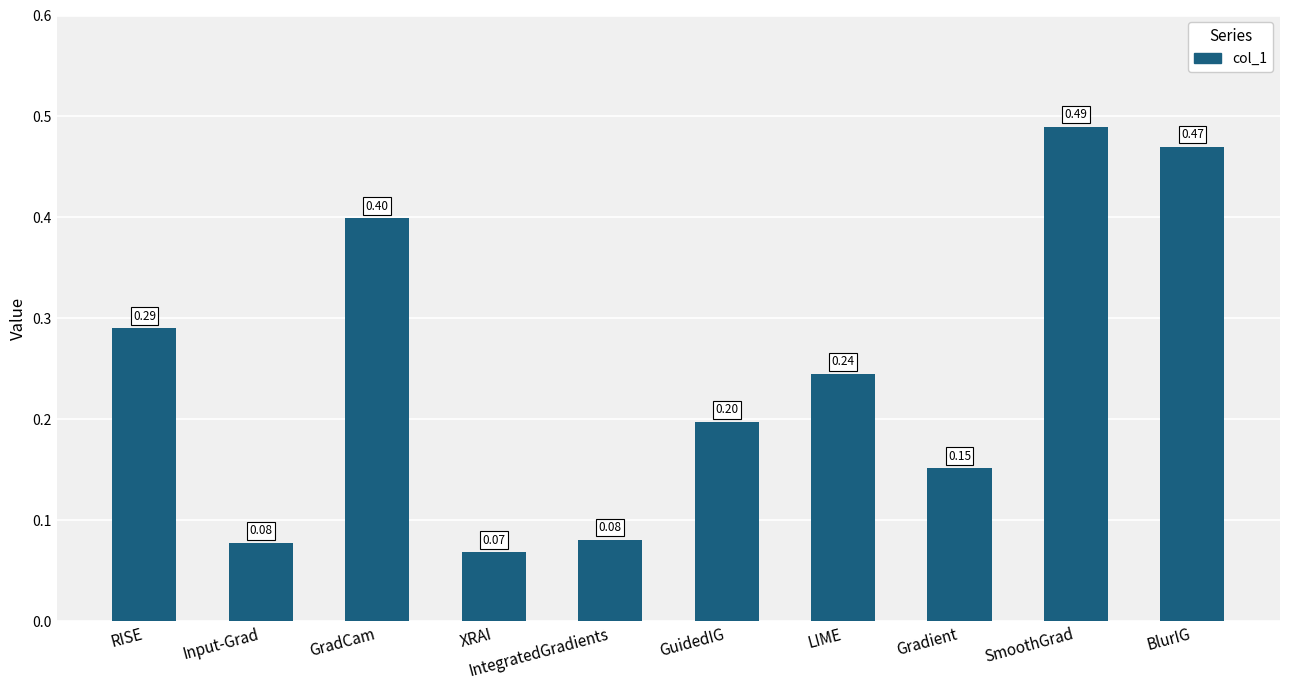

Does the chart contain any negative values?

No